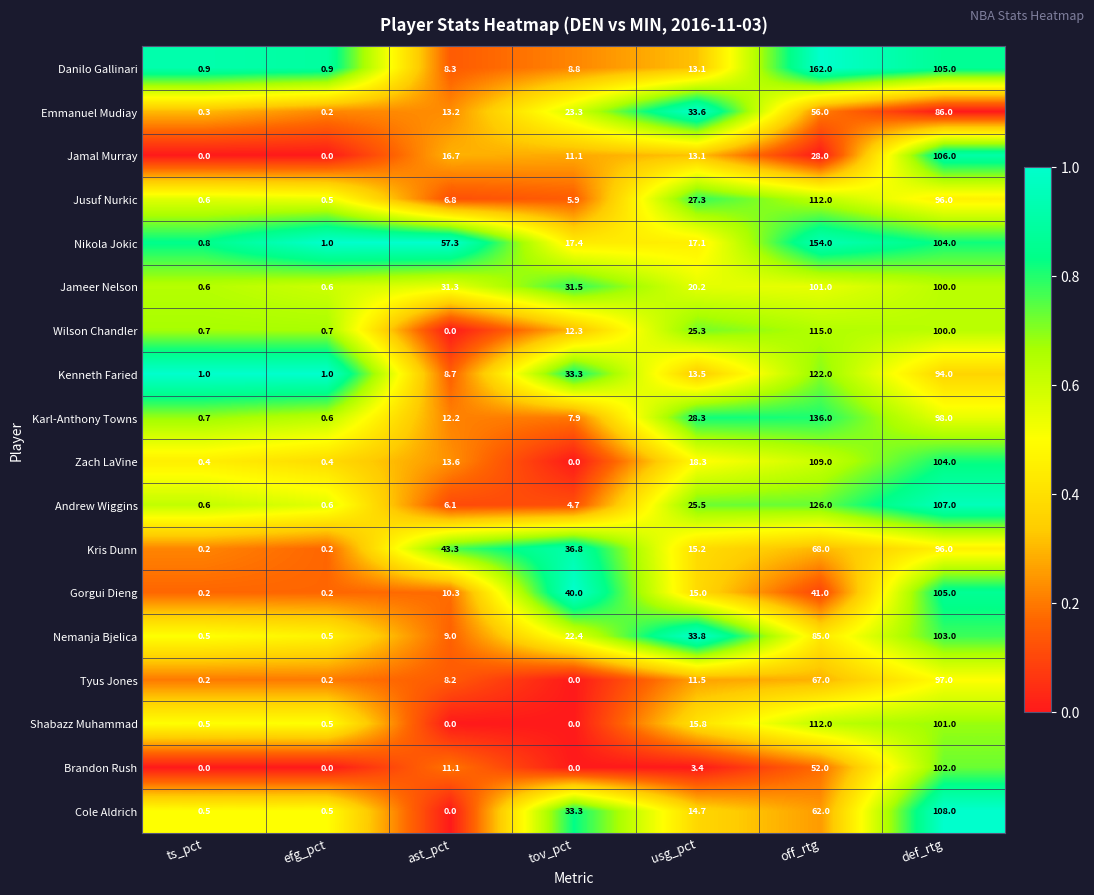

Which series has the largest range (max minus min)?

Danilo Gallinari